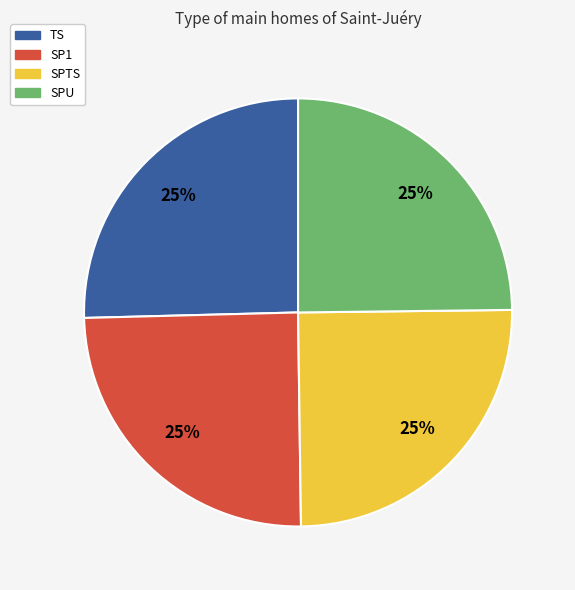

What is the ratio of the value at SPTS to the value at SPU?

1.0